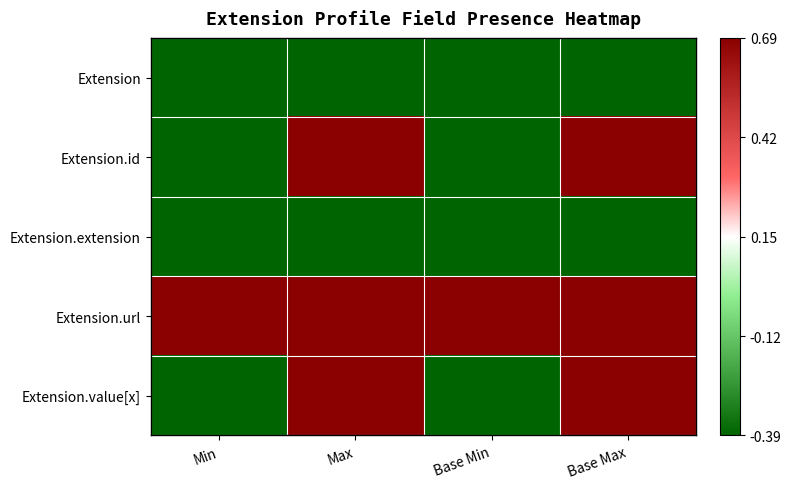

Which series has the widest spread of values?

Extension.id